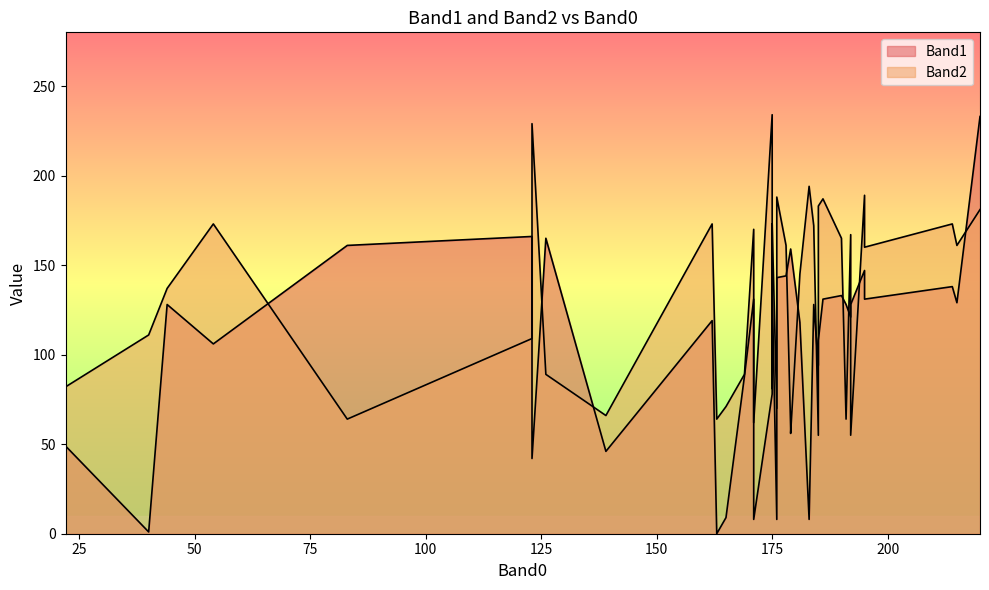

What is the maximum value for Band1?

233